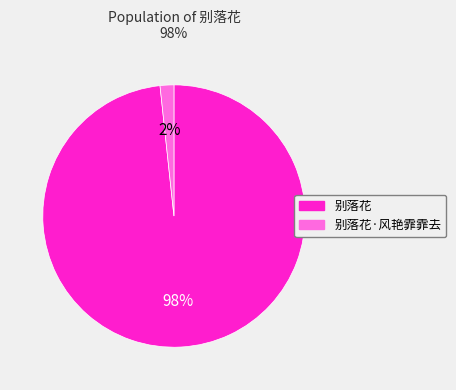

To the nearest percent, what is the combined percentage of 别落花·风艳霏霏去 and 别落花?

100%